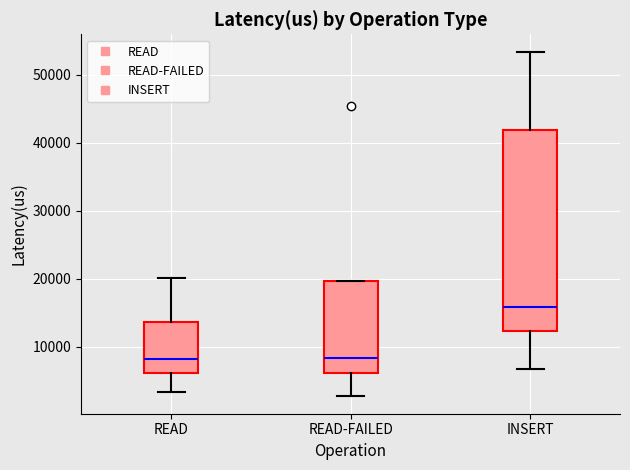

Which box is the tallest, from its lower edge to its upper edge?

INSERT